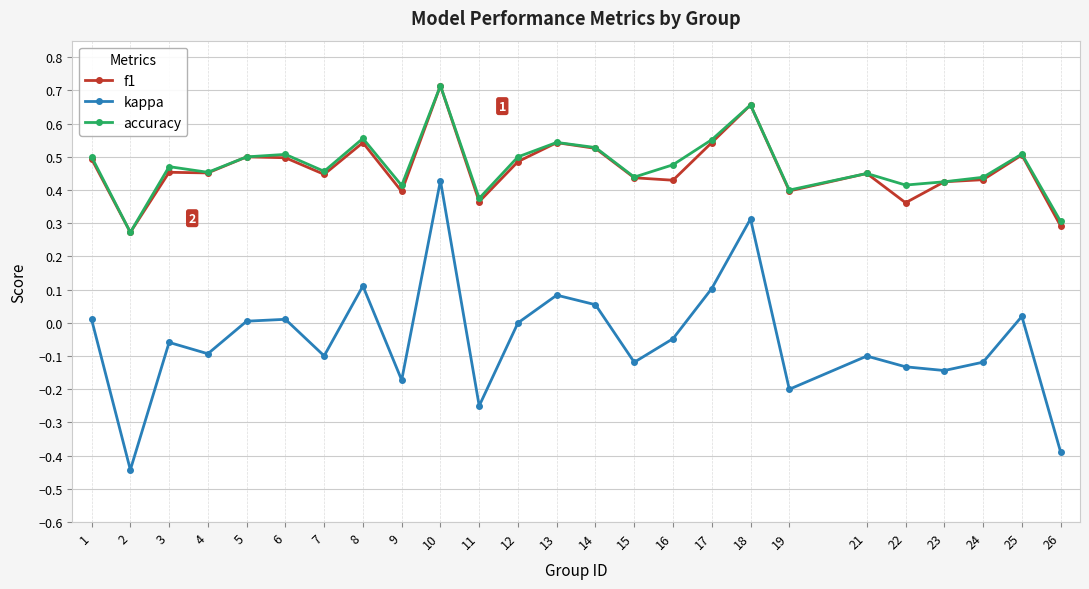

Is the value of kappa at 18 greater than the value of accuracy at 3?

No